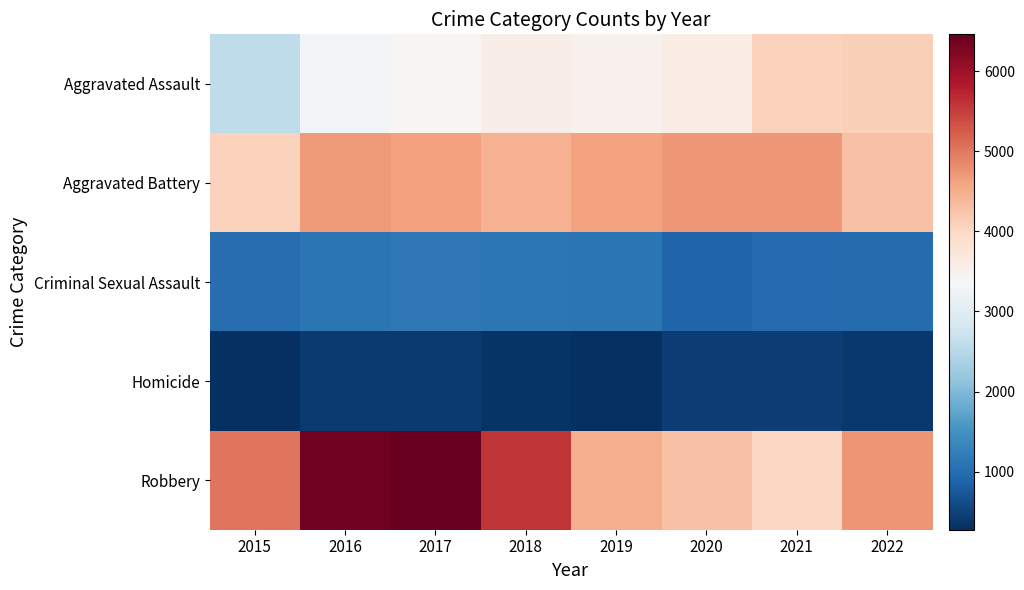

What is the maximum value shown in the chart?

6459